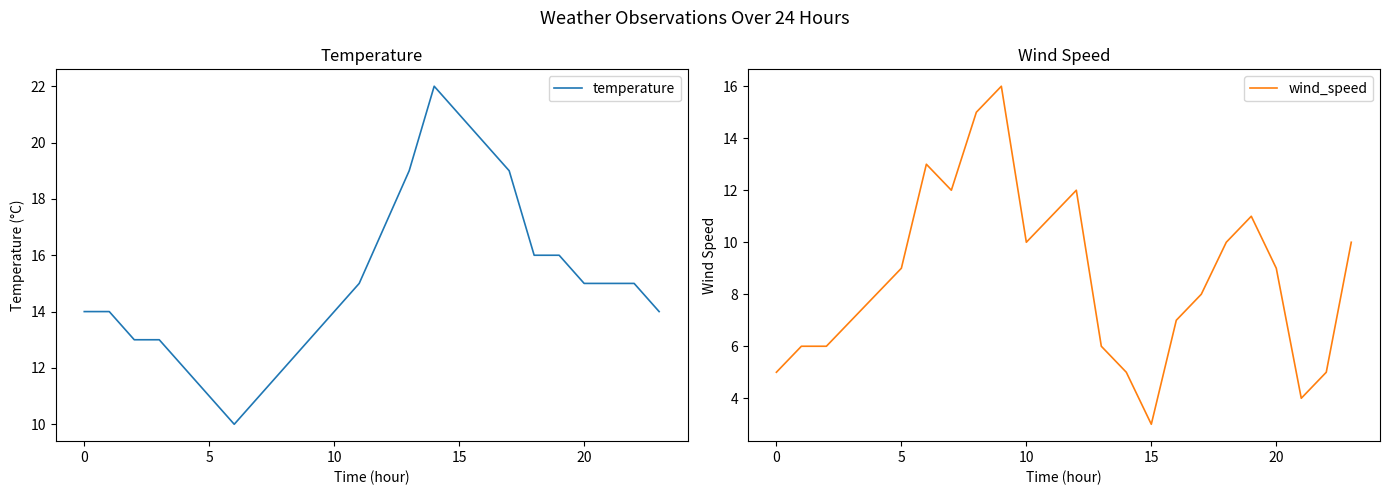

How many distinct data groups are displayed?

2